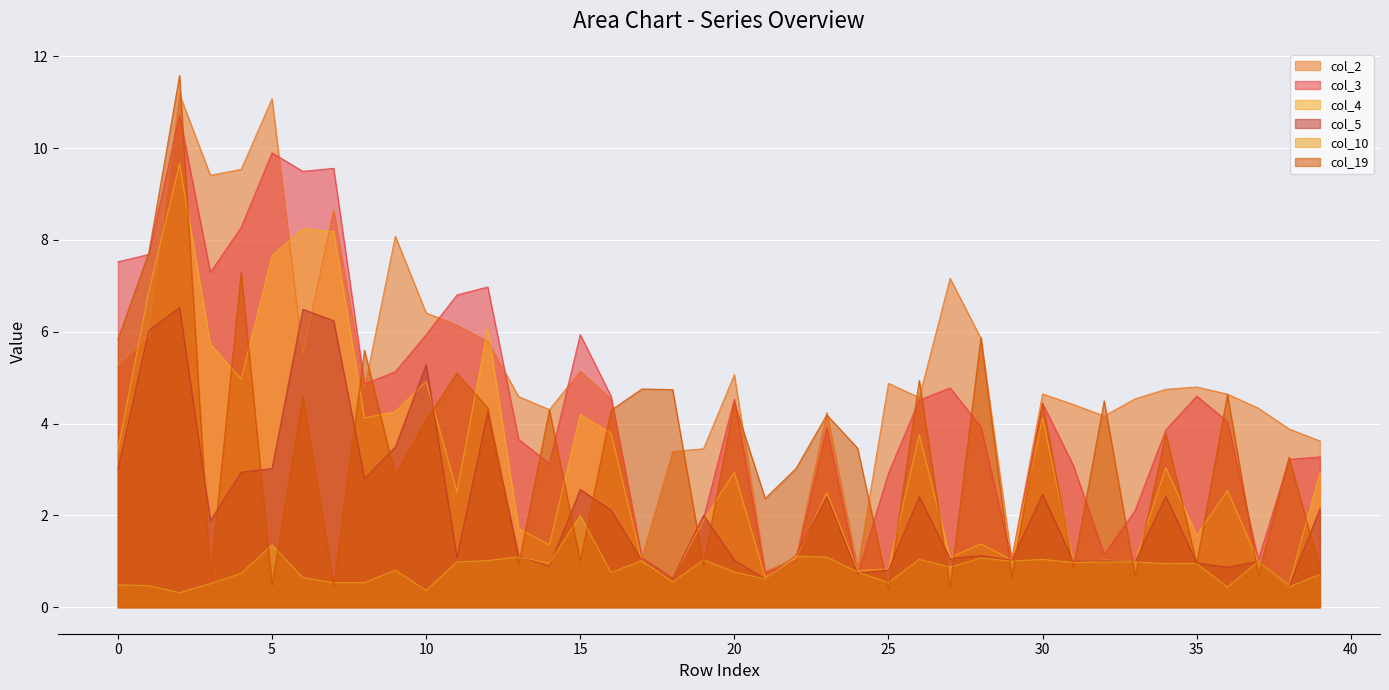

What is the value of the col_2 point at the 27th from the left?

4.6